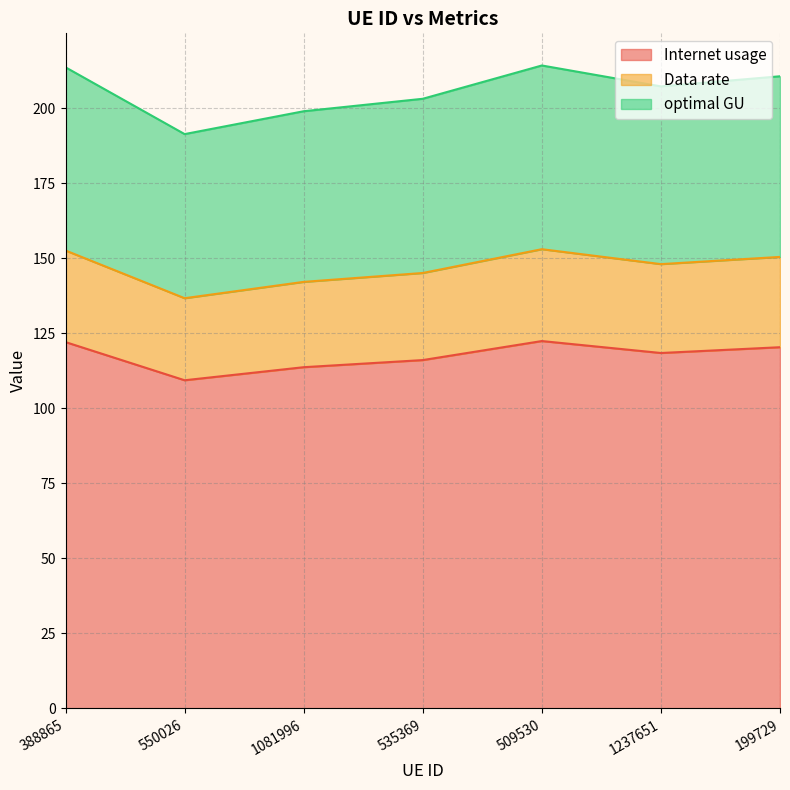

Is the value of Internet usage at 550026 greater than the value of optimal GU at 535369?

Yes